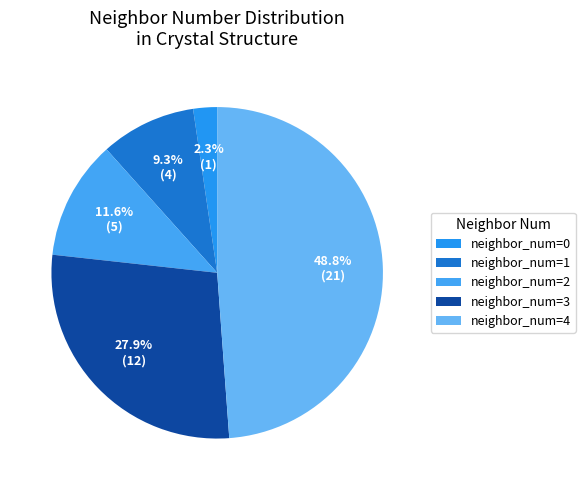

Rank the categories by value from highest to lowest.

neighbor_num=4, neighbor_num=3, neighbor_num=2, neighbor_num=1, neighbor_num=0